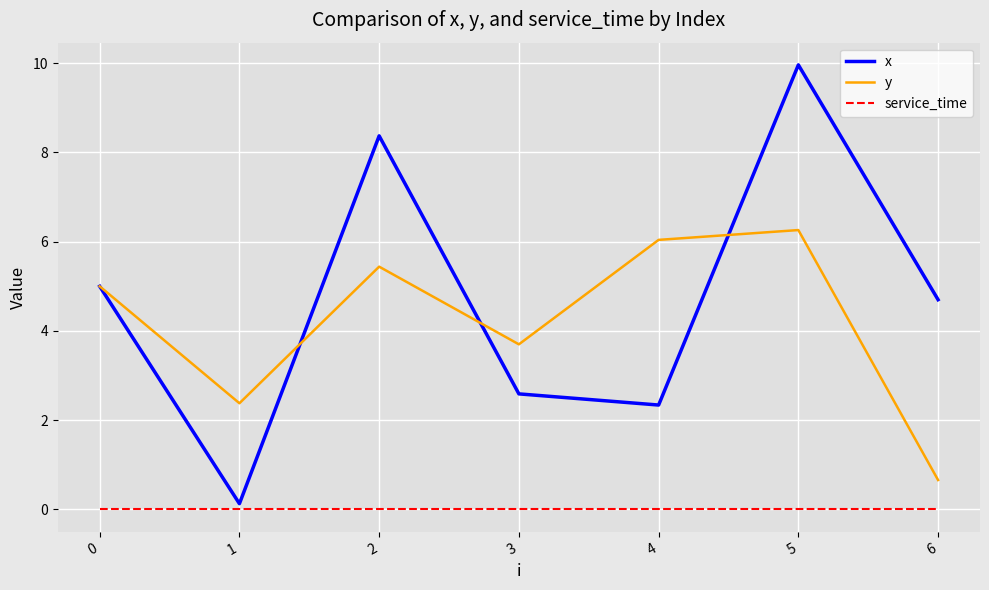

True or false: x and service_time cross at least once.

False